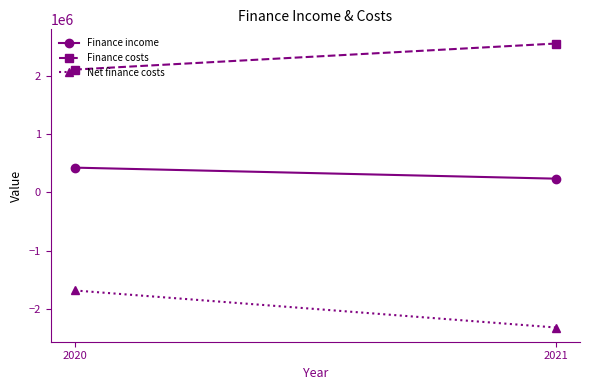

Reading left to right, list all the values displayed in this chart.

Finance income: 2021=236082	2020=425632
Finance costs: 2021=2559370	2020=2111740
Net finance costs: 2021=-2323288	2020=-1686108